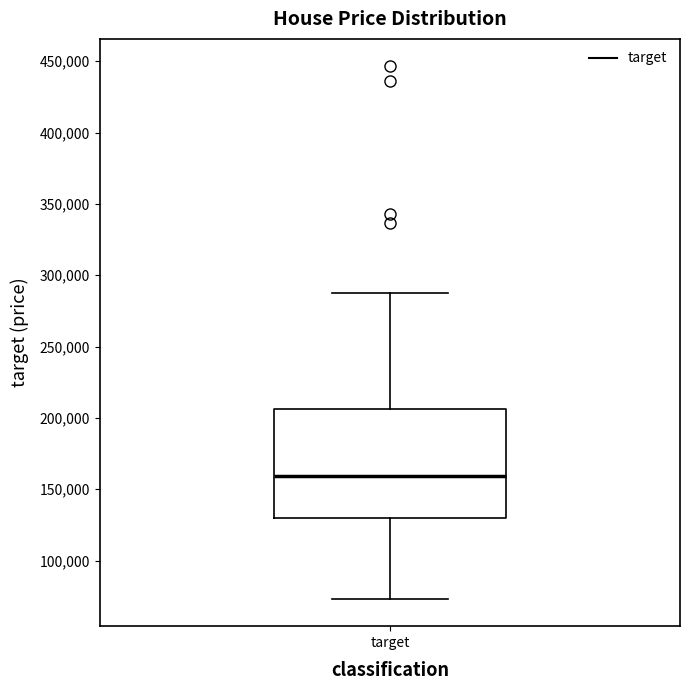

Transcribe this box plot: give where the median line is, the range the box spans, and where the two whiskers end, as read against the y-axis. The values are not printed on the chart, so give them approximately, as read against the axis.

median 160000, box 130000 to 205000, whiskers 75000 to 285000